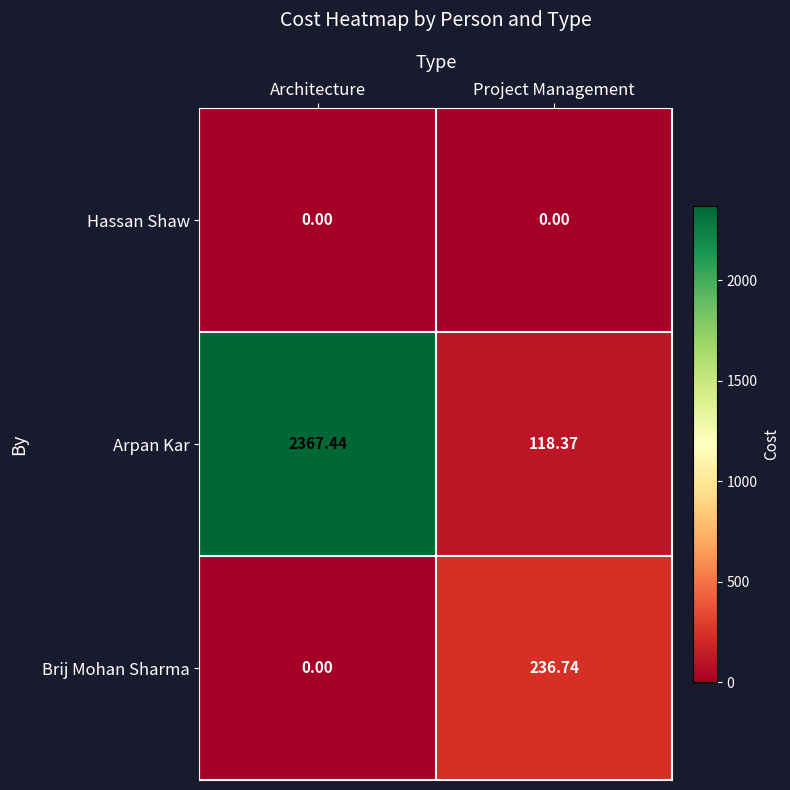

Rank the categories by Brij Mohan Sharma value from highest to lowest.

Project Management, Architecture